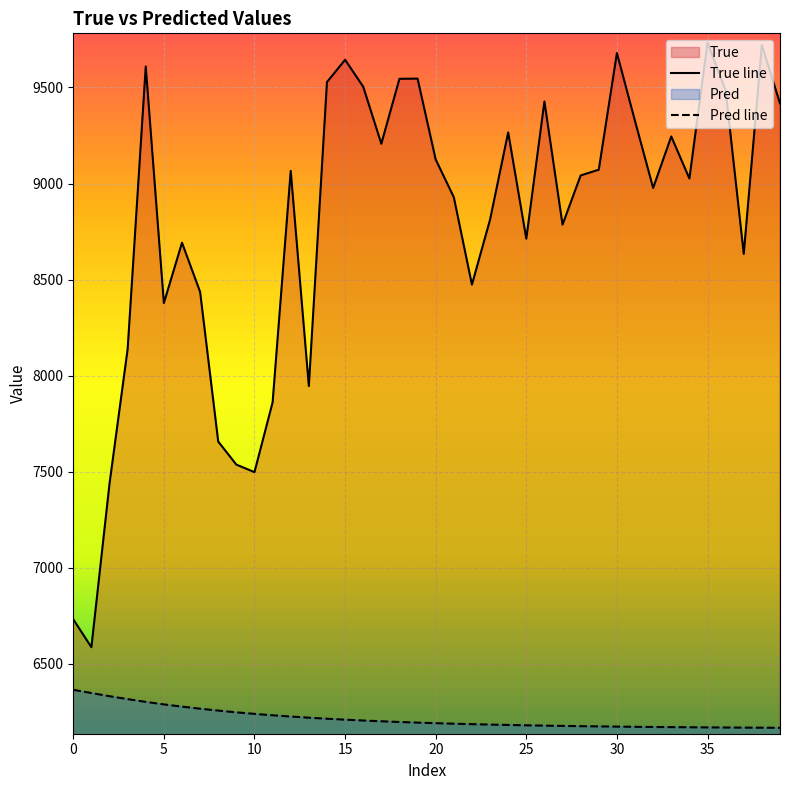

Reading left to right, transcribe all the data shown in this chart.

True line: 6732.0	6587.0	7438.0	8138.0	9609.0	8378.0	8692.0	8436.0	7657.0	7537.0	7498.0	7861.0	9066.0	7946.0	9528.0	9644.0	9504.0	9207.0	9545.0	9546.0	9125.0	8929.0	8474.0	8812.0	9266.0	8713.0	9427.0	8786.0	9042.0	9072.0	9679.0	9325.0	8977.0	9245.0	9026.0	9733.0	9485.0	8634.0	9721.0	9417.0
Pred line: 6365.1	6348.3	6331.9	6316.6	6302.3	6289.2	6277.6	6266.8	6257.0	6247.9	6239.9	6232.6	6226.0	6220.0	6214.6	6209.8	6205.3	6201.3	6197.7	6194.4	6191.5	6188.8	6186.4	6184.2	6182.2	6180.4	6178.7	6177.3	6175.9	6174.7	6173.6	6172.6	6171.8	6170.9	6170.2	6169.6	6169.0	6168.4	6167.9	6167.5